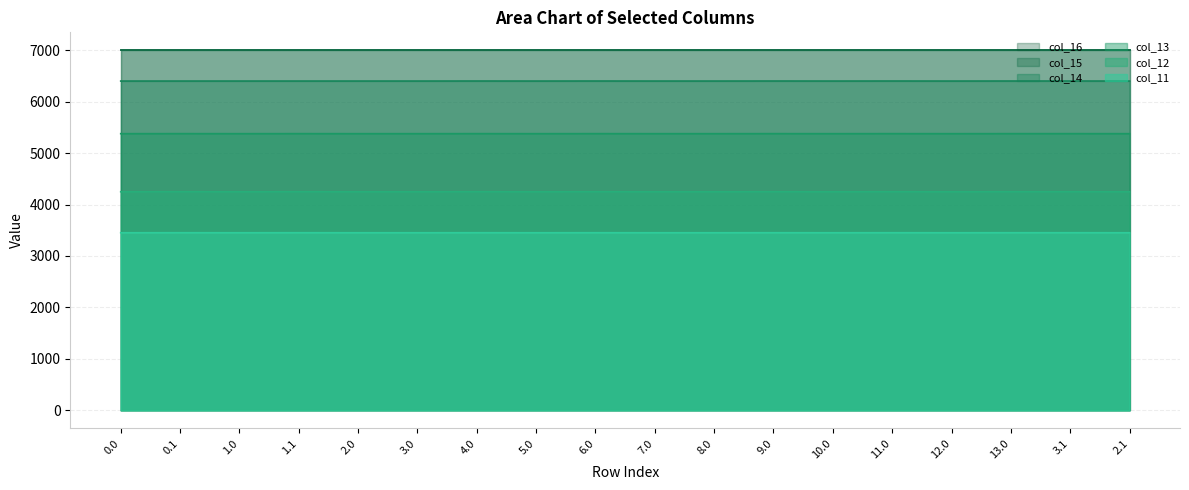

List the series in order of their peak value, highest first.

col_16, col_14, col_13, col_12, col_11